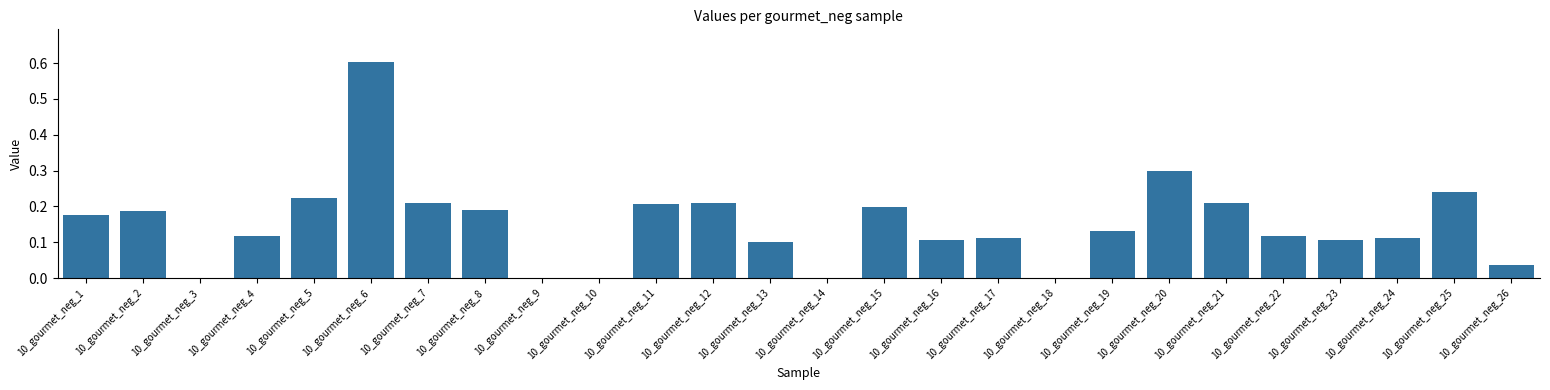

What is the sum of the values at 10_gourmet_neg_15 and 10_gourmet_neg_2?

0.4